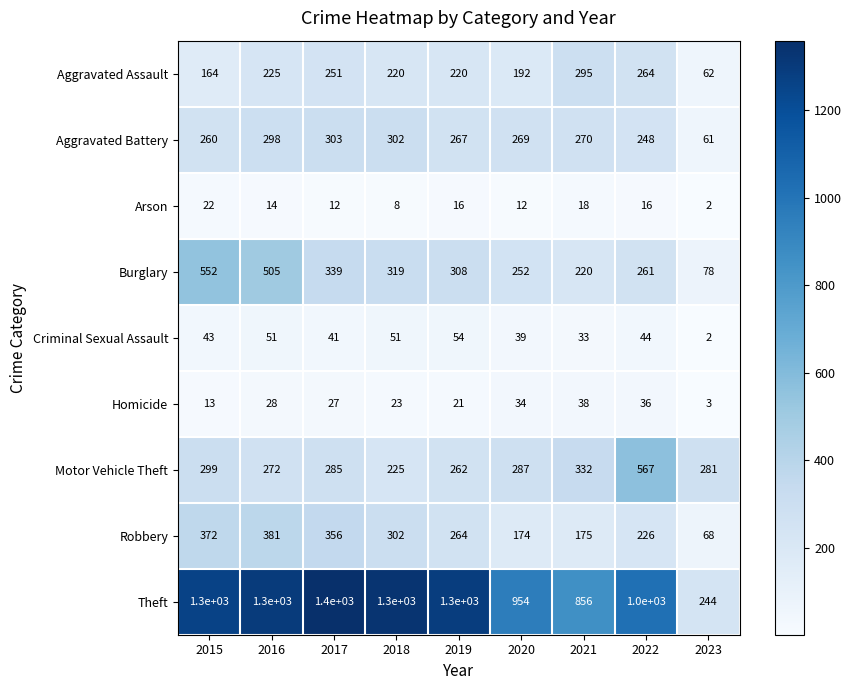

What is the sum of the Criminal Sexual Assault values at 2018 and 2016?

102